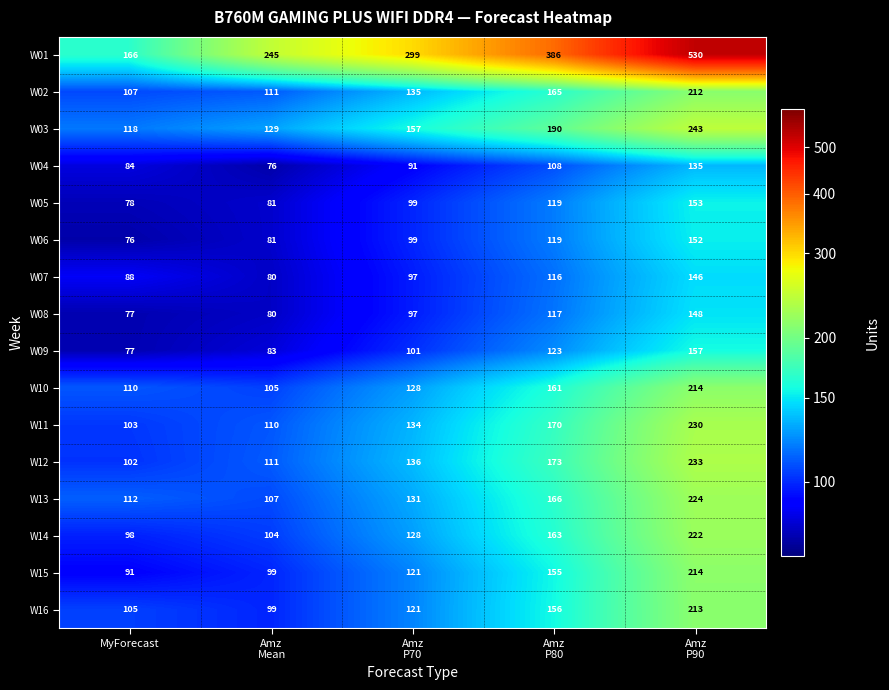

What is the lowest value of the W10 series?

105